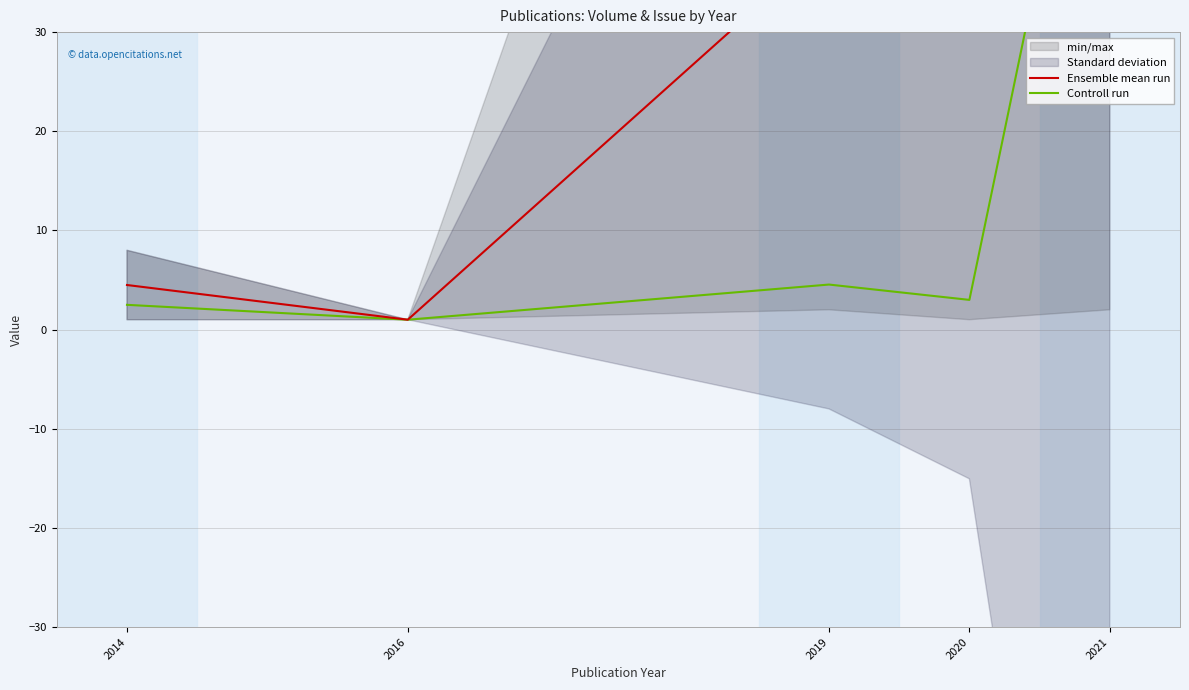

Count the number of categories in the chart.

5